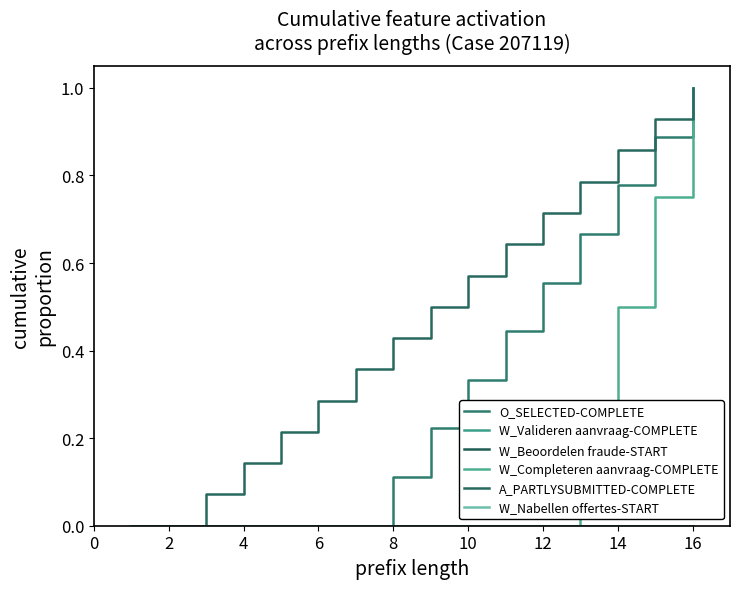

Which series has the widest spread of values?

O_SELECTED-COMPLETE